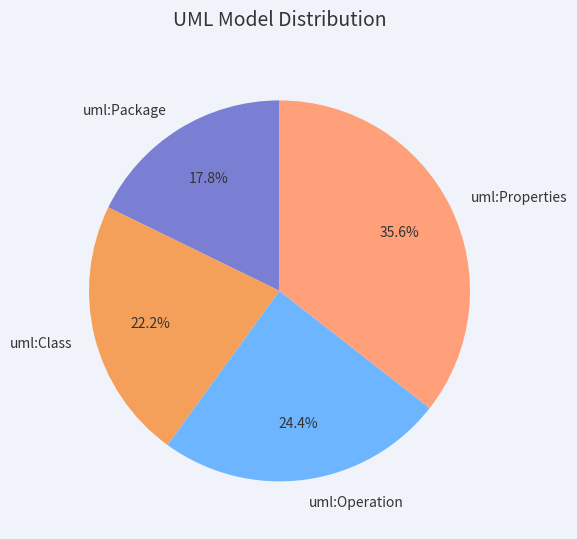

To the nearest percent, what is the difference between the largest and smallest slice percentages?

18%